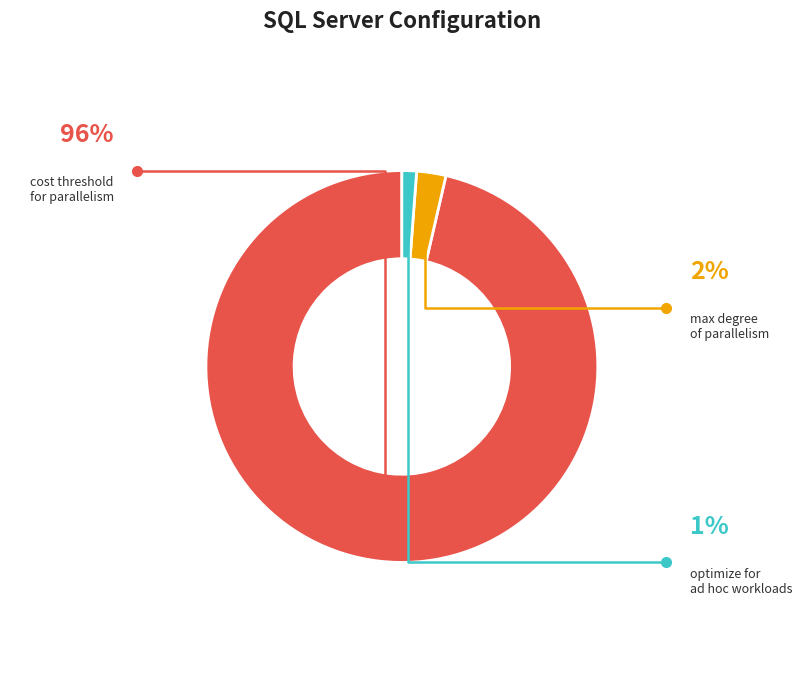

Is there any slice that represents more than half of the pie?

Yes